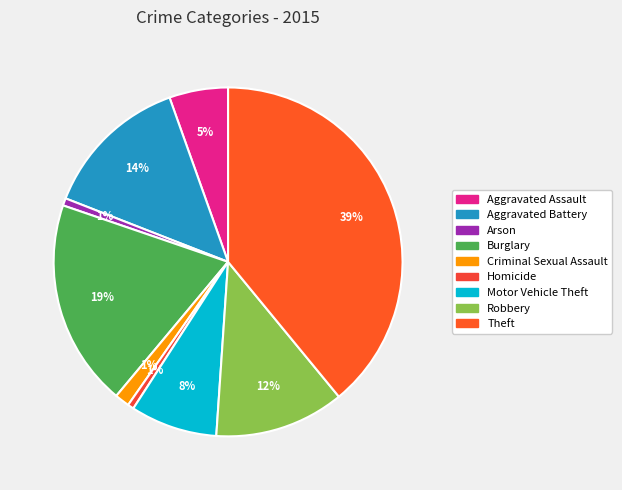

How much of the chart is everything except Burglary?

80.8%